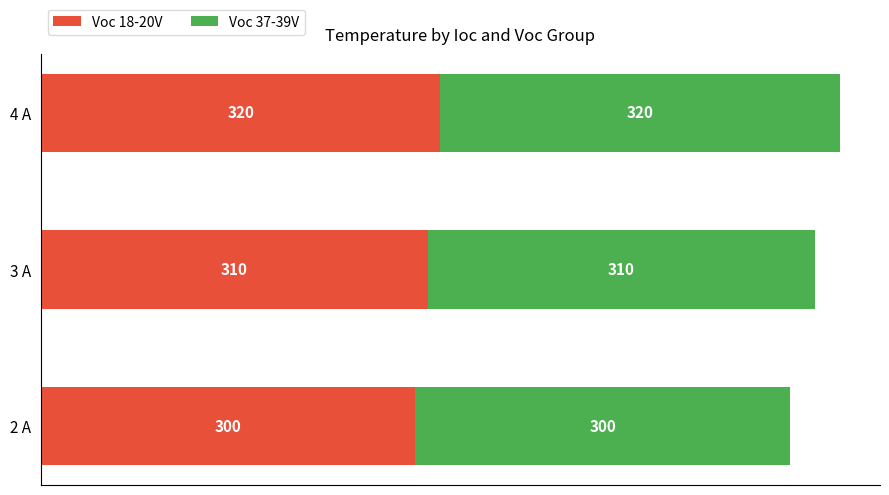

How many distinct data groups are displayed?

2